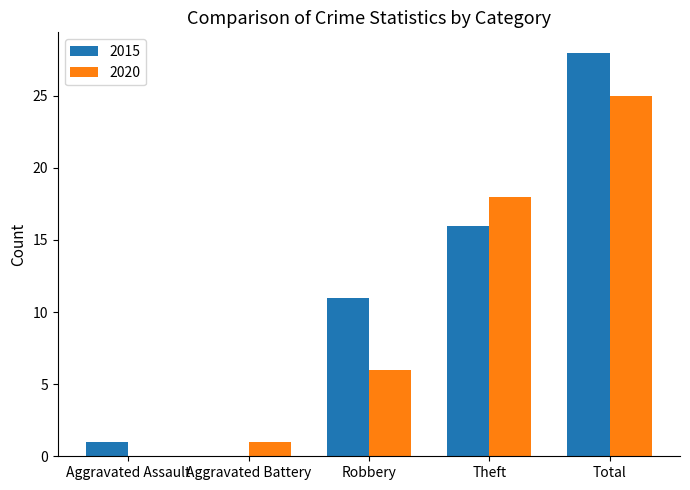

At which category is the sum across all series the highest?

Total